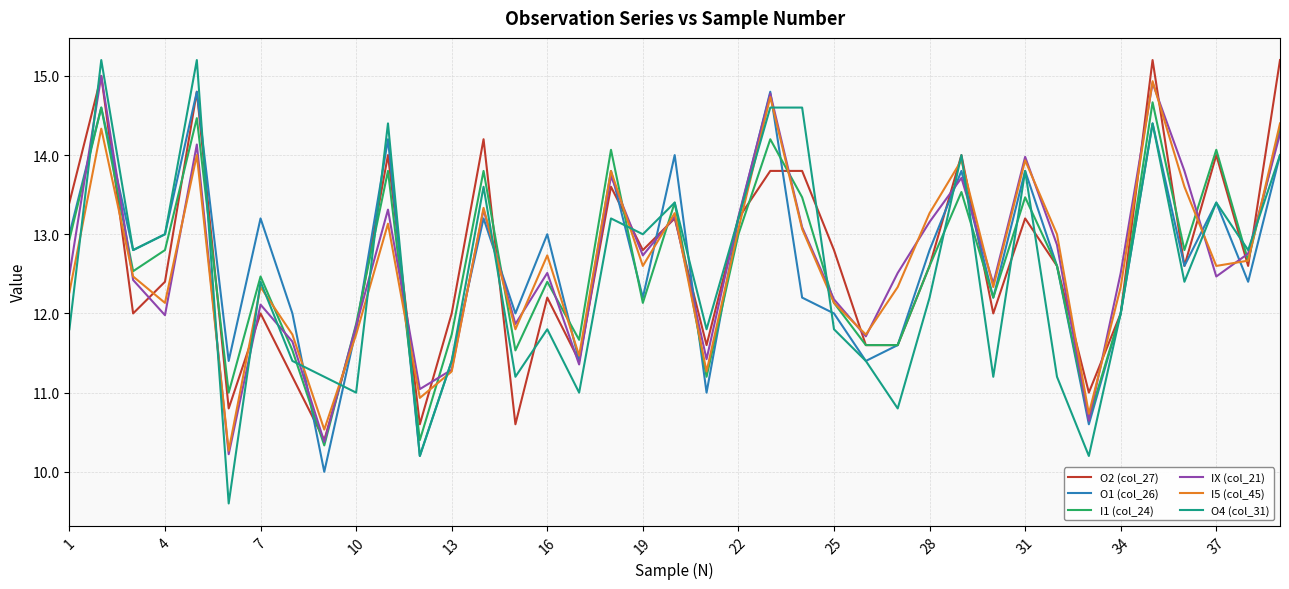

Which series has the largest range (max minus min)?

O4 (col_31)